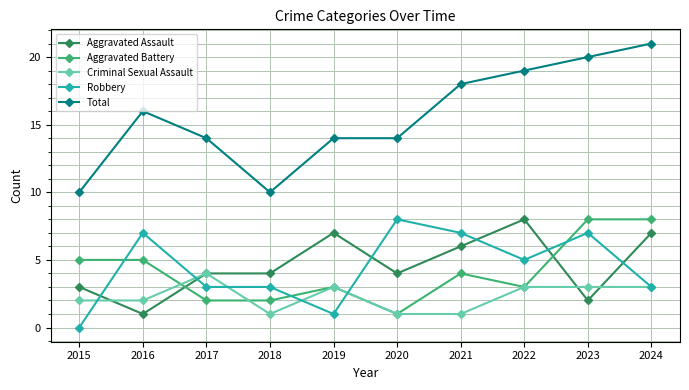

What is the maximum value for Robbery?

8